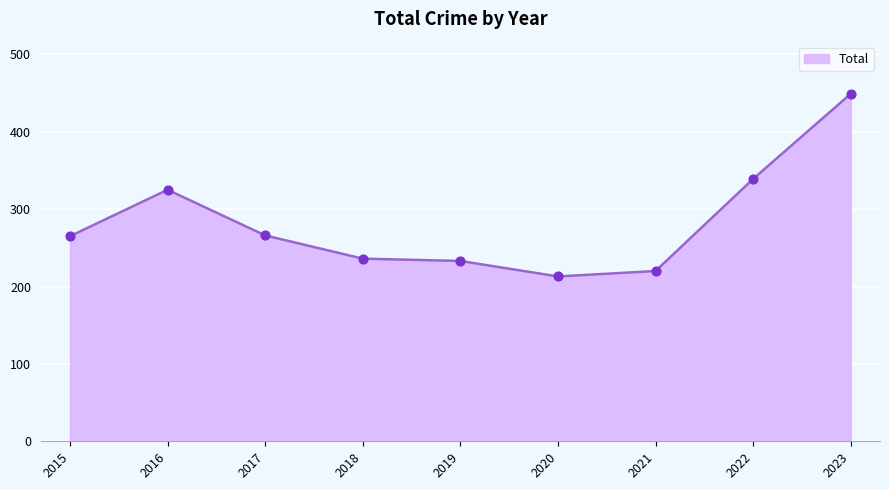

What is the change in value from 2016 to 2017?

-59